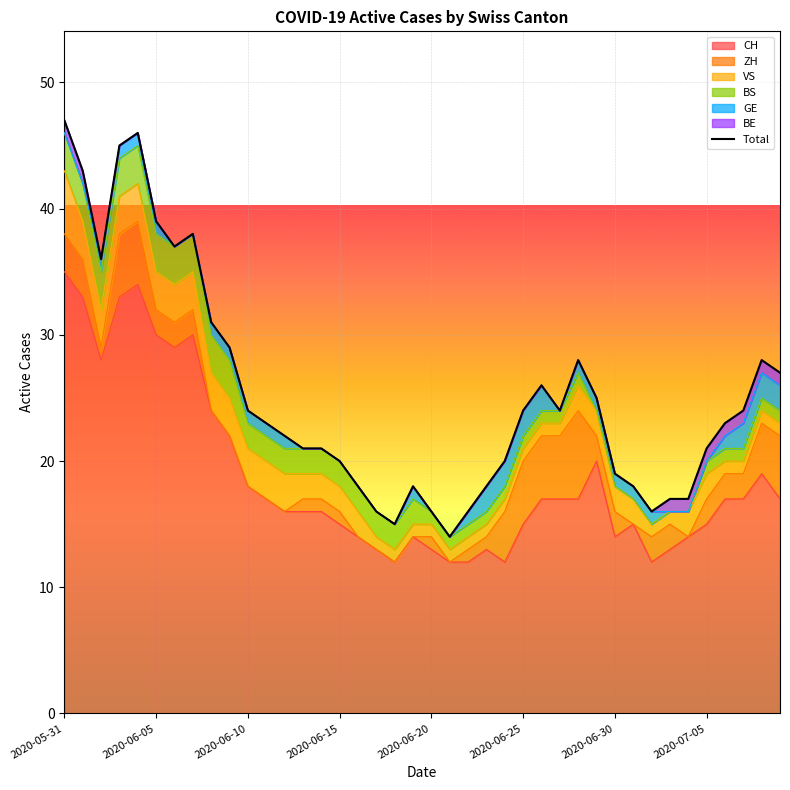

Where does the ZH series first go above 2?

2020-05-31